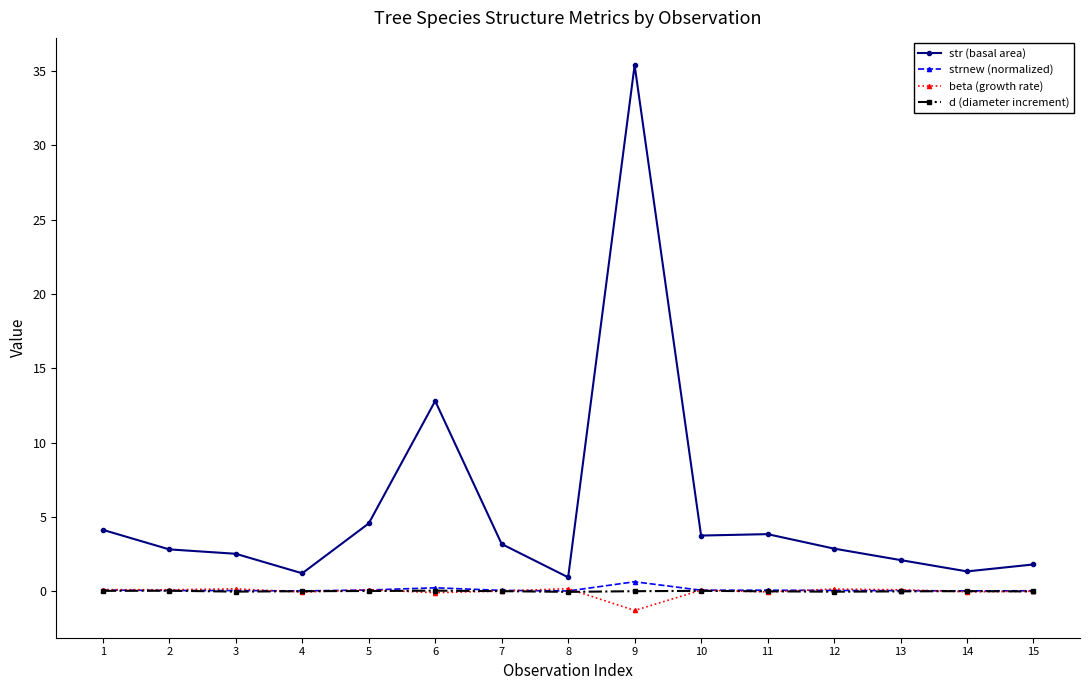

What is the value of the str (basal area) point at the 1st from the left?

4.1